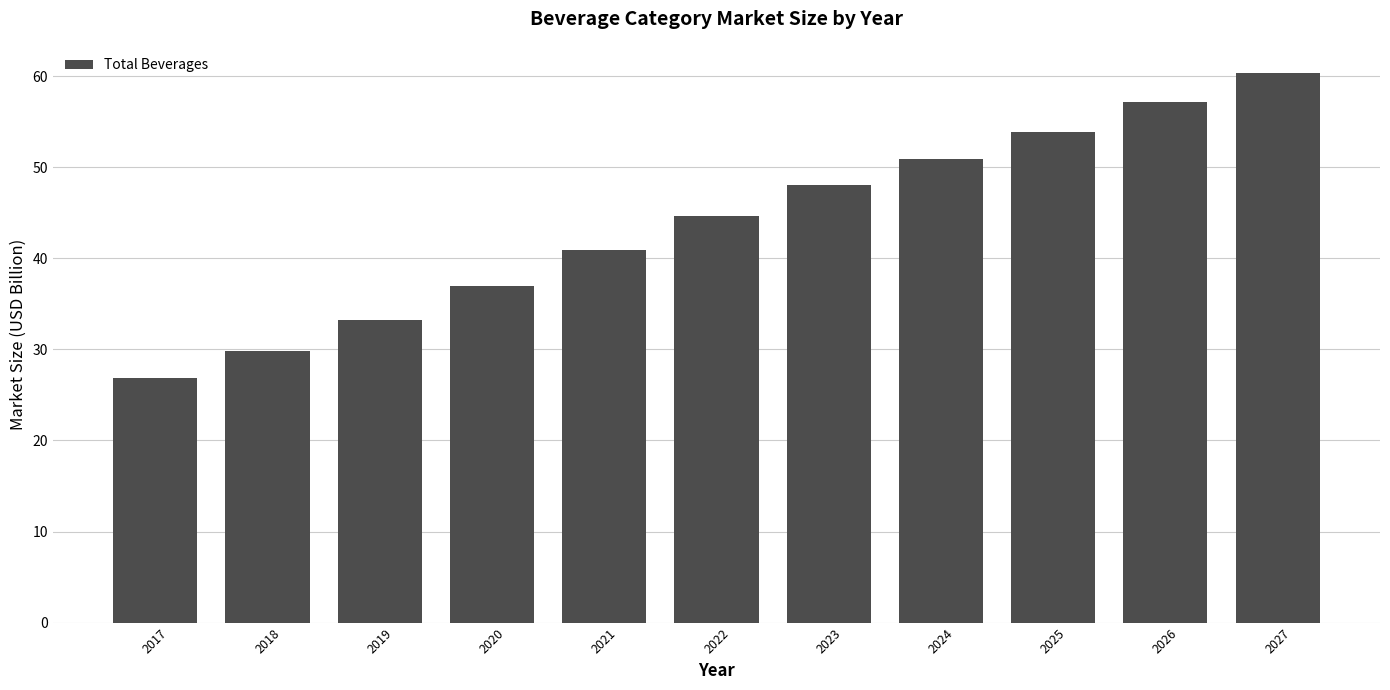

Where does the data first go above 44?

2022